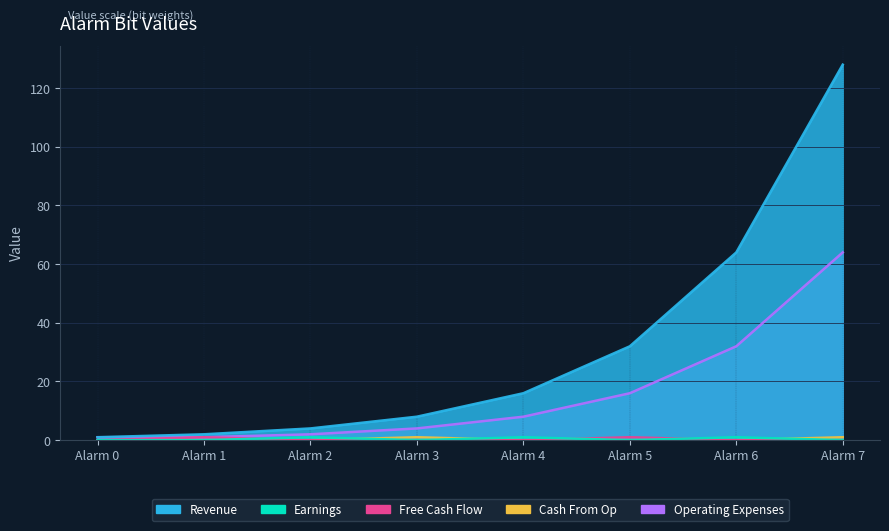

Reading left to right, extract all data points from this chart.

Revenue: 1	2	4	8	16	32	64	128
Earnings: 0	0	1	0	1	0	1	0
Free Cash Flow: 0	1	0	0	0	1	0	0
Cash From Op: 0	0	0	1	0	0	0	1
Operating Expenses: 1	1	2	4	8	16	32	64